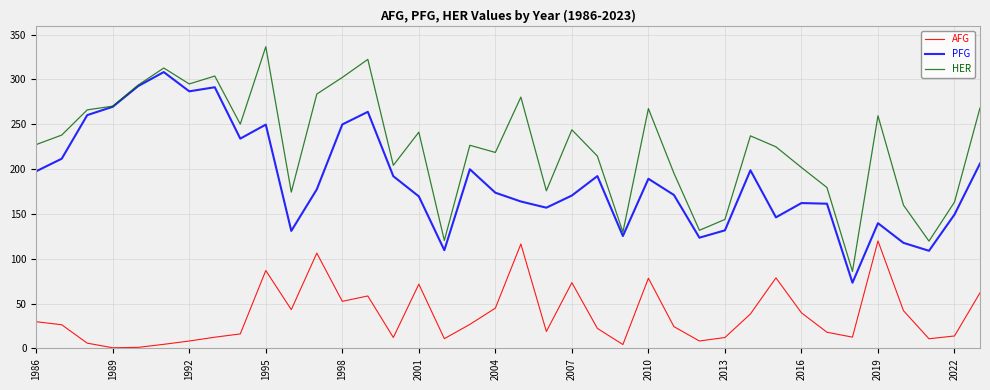

What is the difference between the maximum and minimum values in the PFG series?

235.0